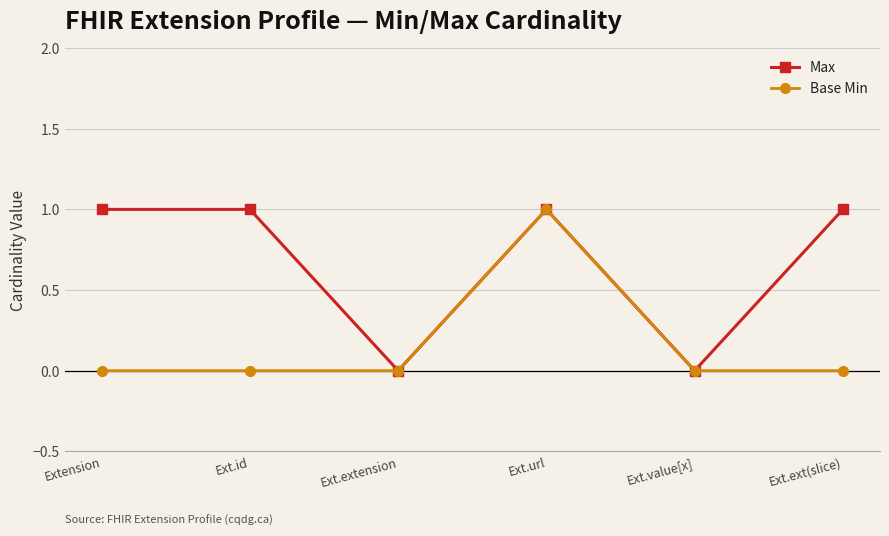

In Base Min, how many points are higher than both neighbors (excluding endpoints)?

1